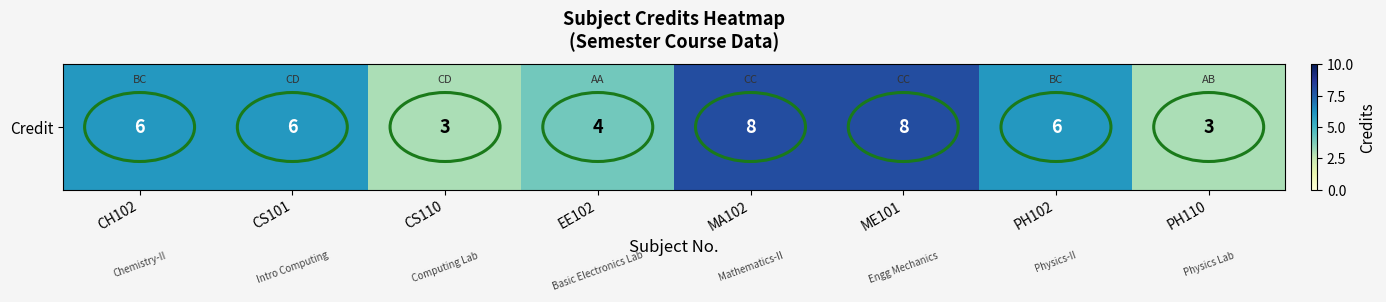

How many values exceed 6?

2